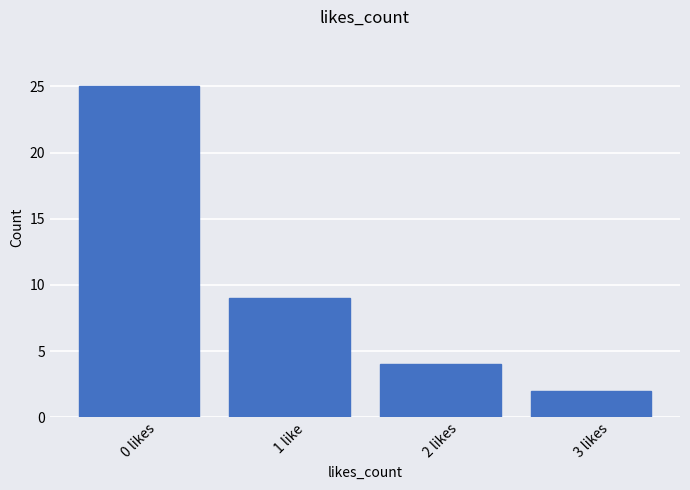

How many bars are there in total?

4